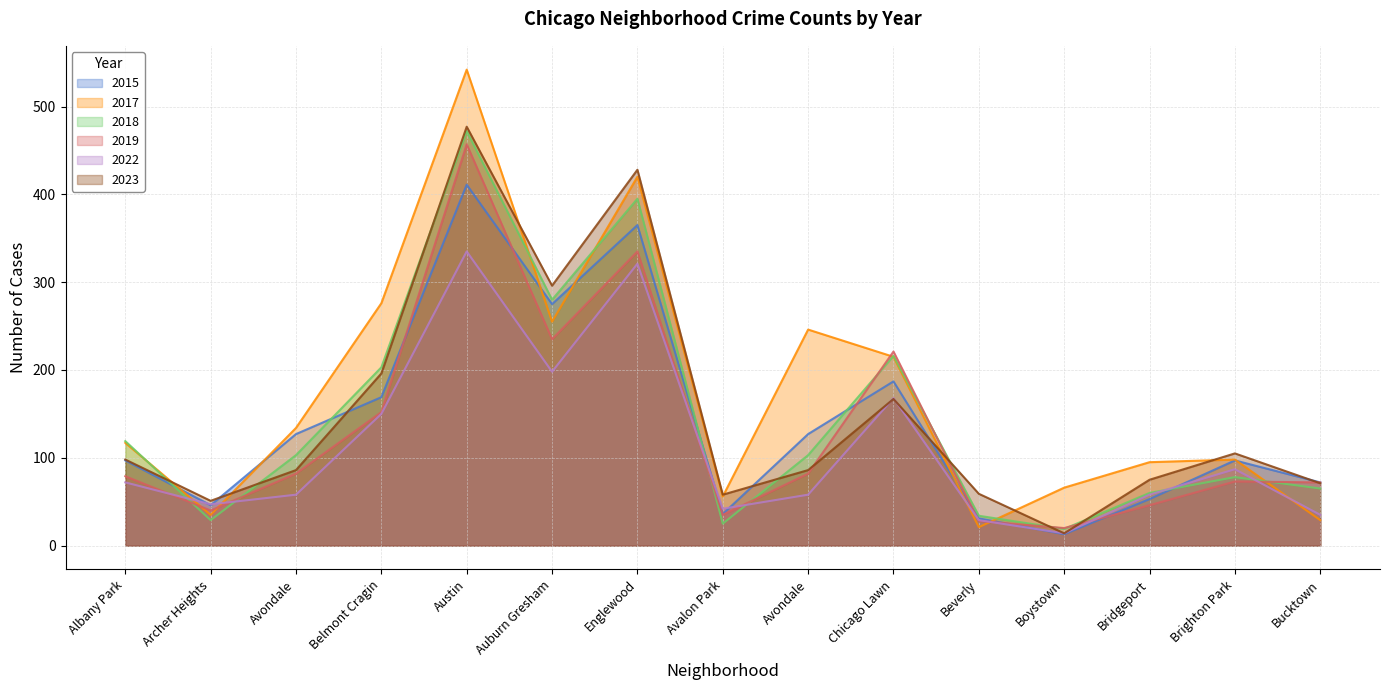

At which category is the sum across all series the highest?

Austin